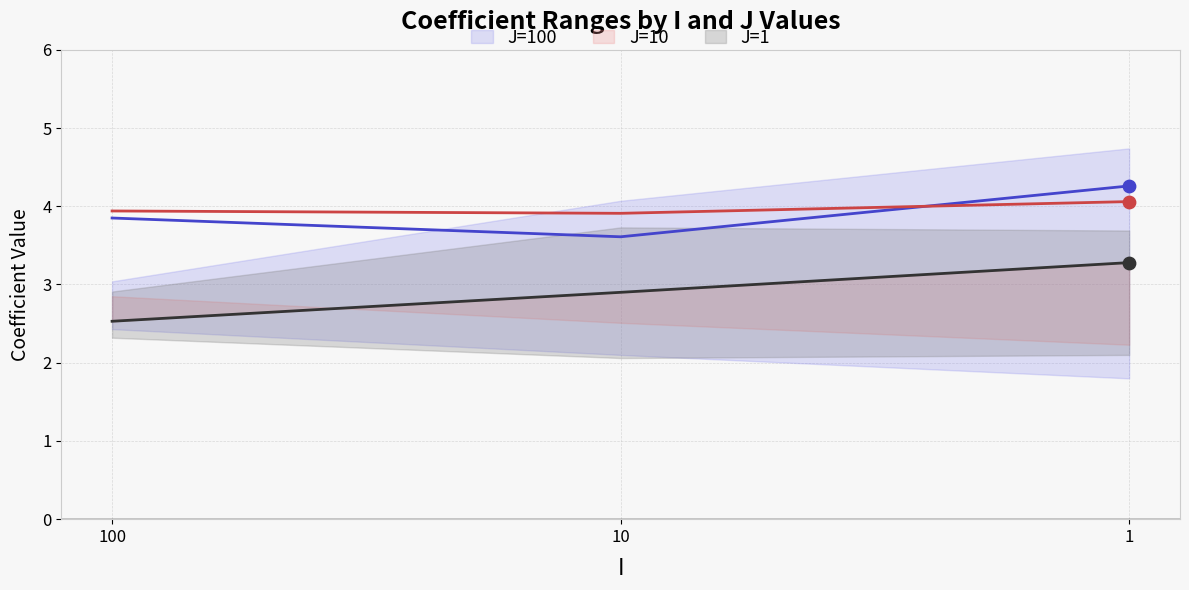

Which series has the widest spread of Y values?

J=1 mid